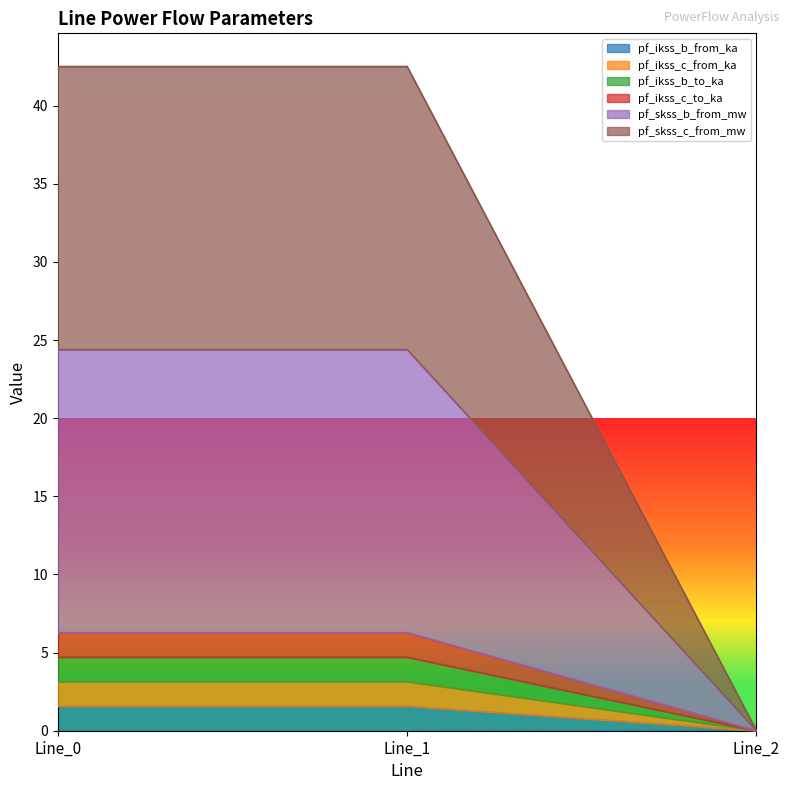

Is it true that pf_ikss_b_from_ka equals 0.9 at Line_1?

False